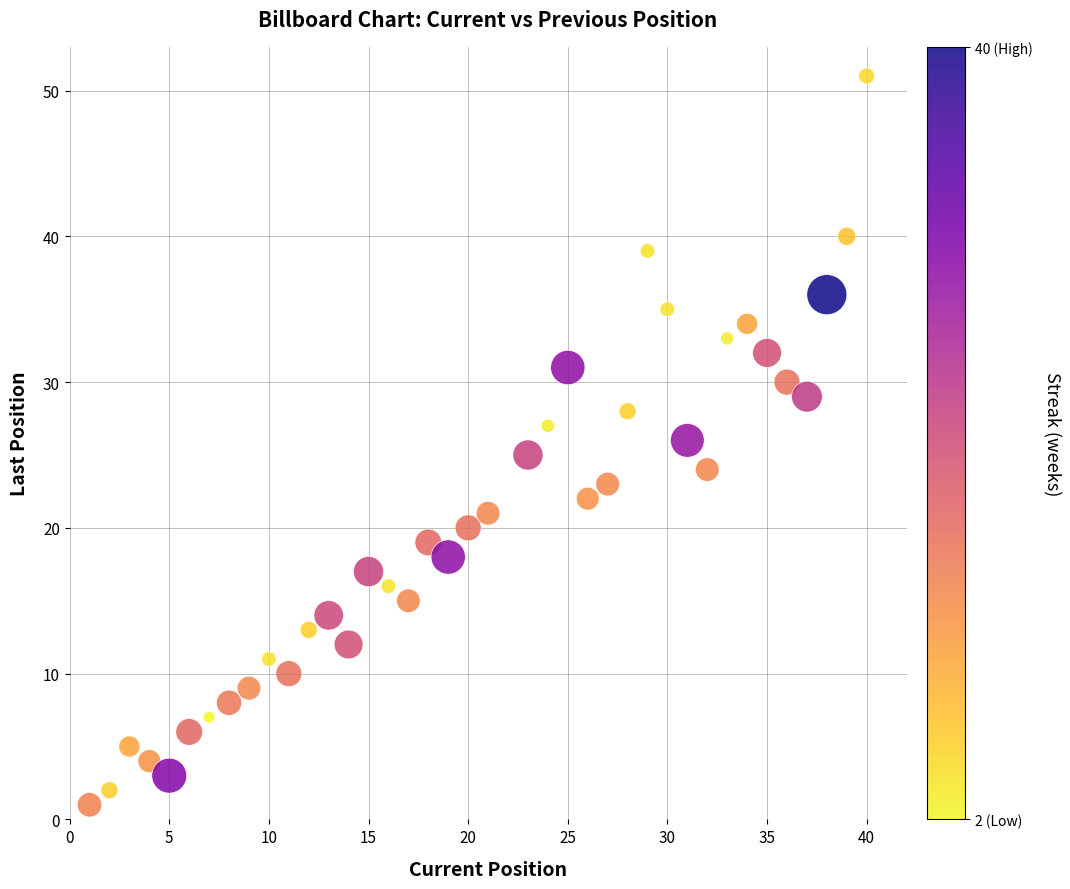

What is the range of X values (max minus min)?

39